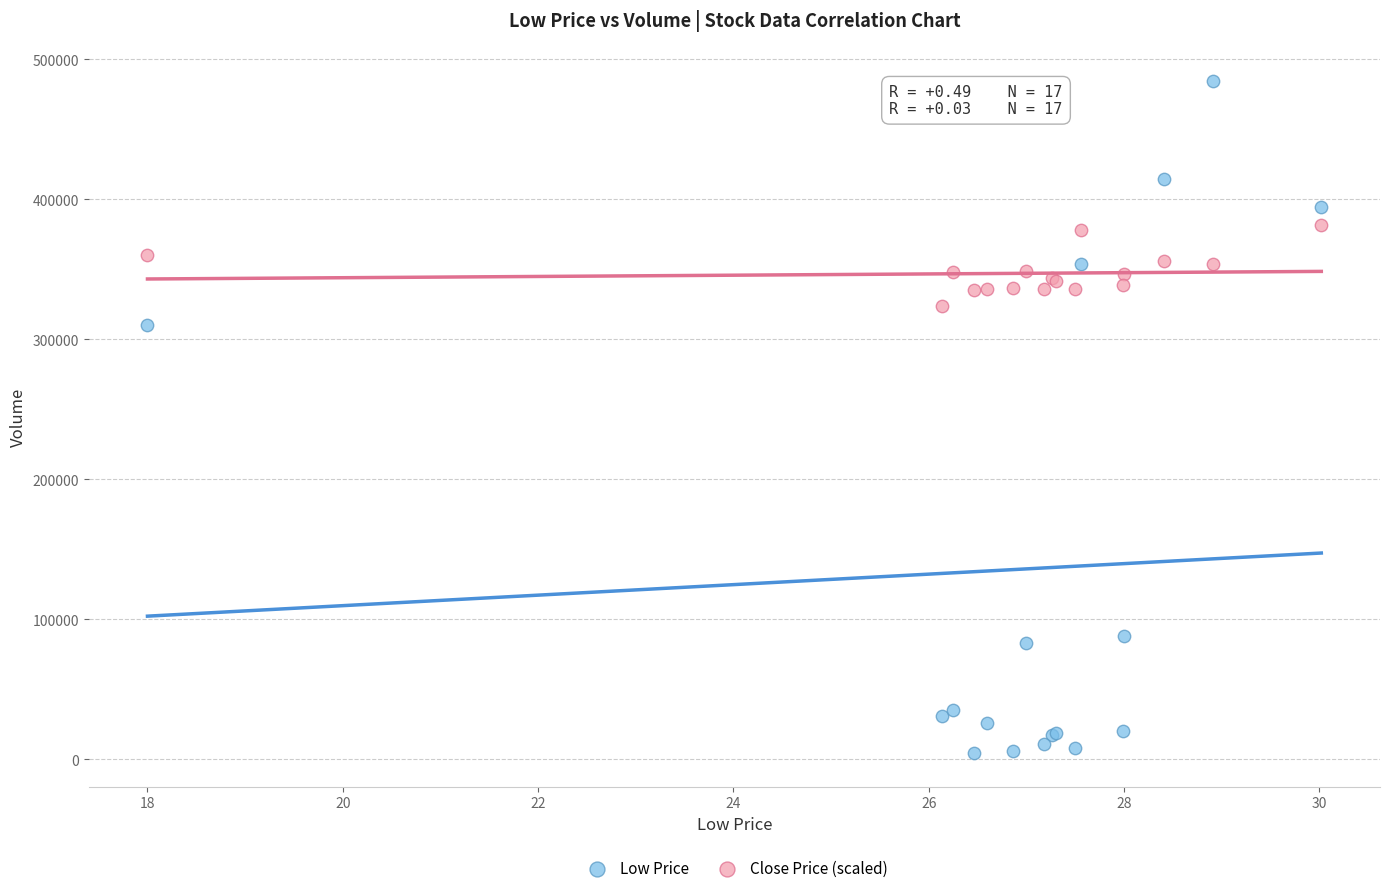

In the Low Price series, what Y value is closest to 244550?

310300.0